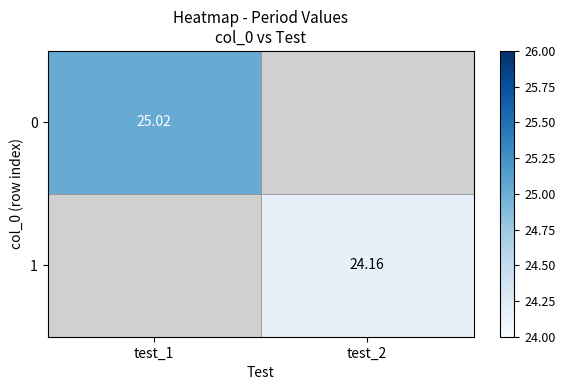

Is the value of 1 at test_2 greater than the value of 0 at test_1?

No